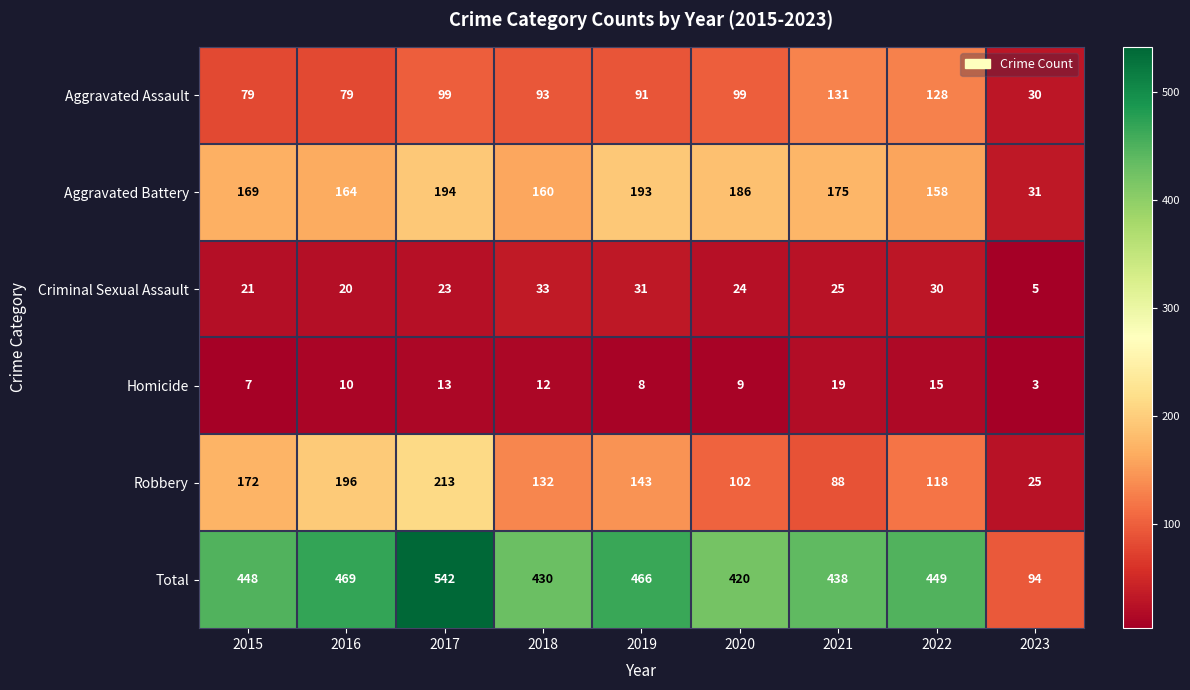

At which category is the sum across all series the highest?

2017